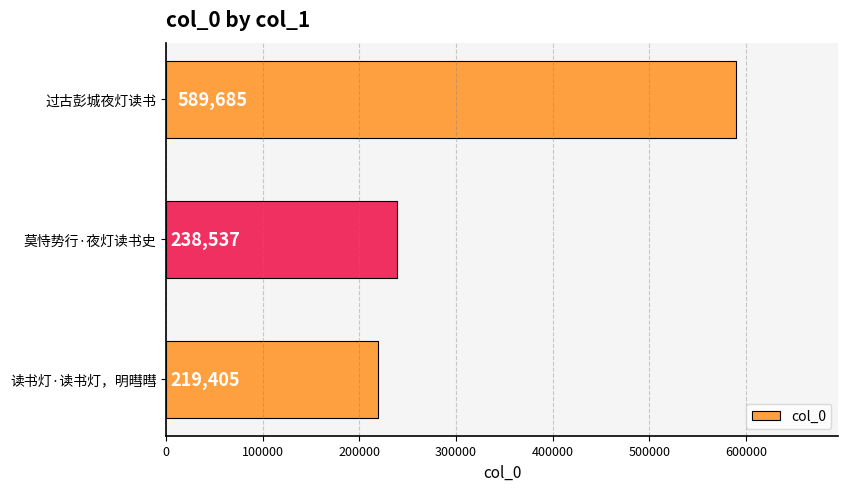

How many series are shown in this chart?

1